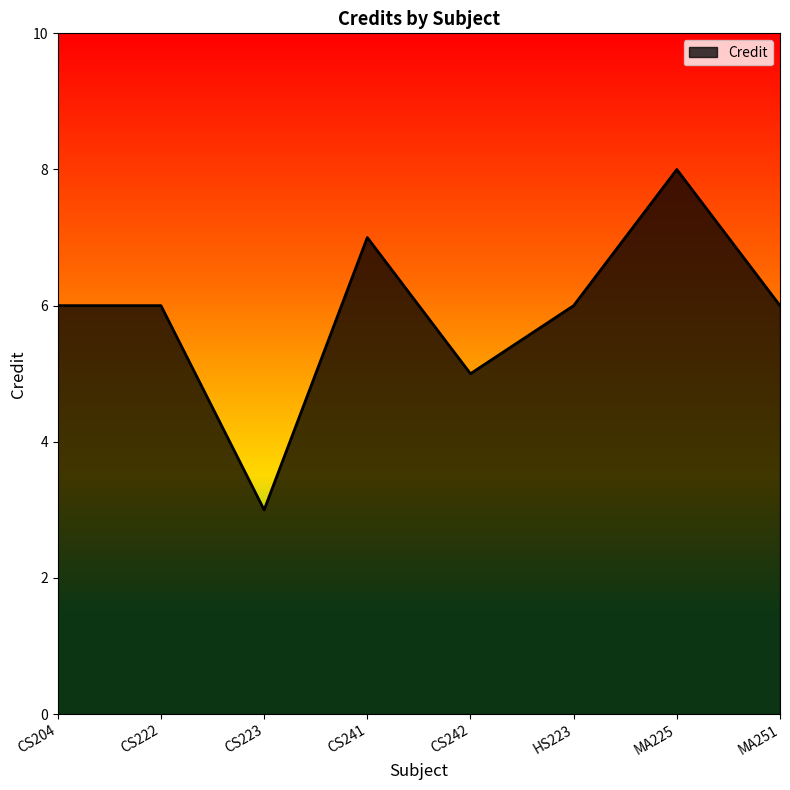

Reading right to left, what are all the values shown in this chart?

6	8	6	5	7	3	6	6